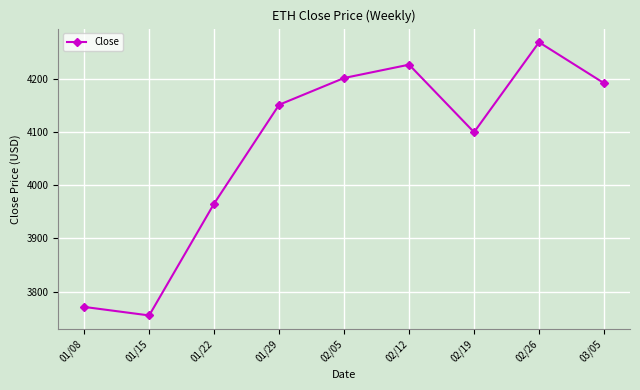

List the labels in order of value, largest first.

02/26, 02/12, 02/05, 03/05, 01/29, 02/19, 01/22, 01/08, 01/15